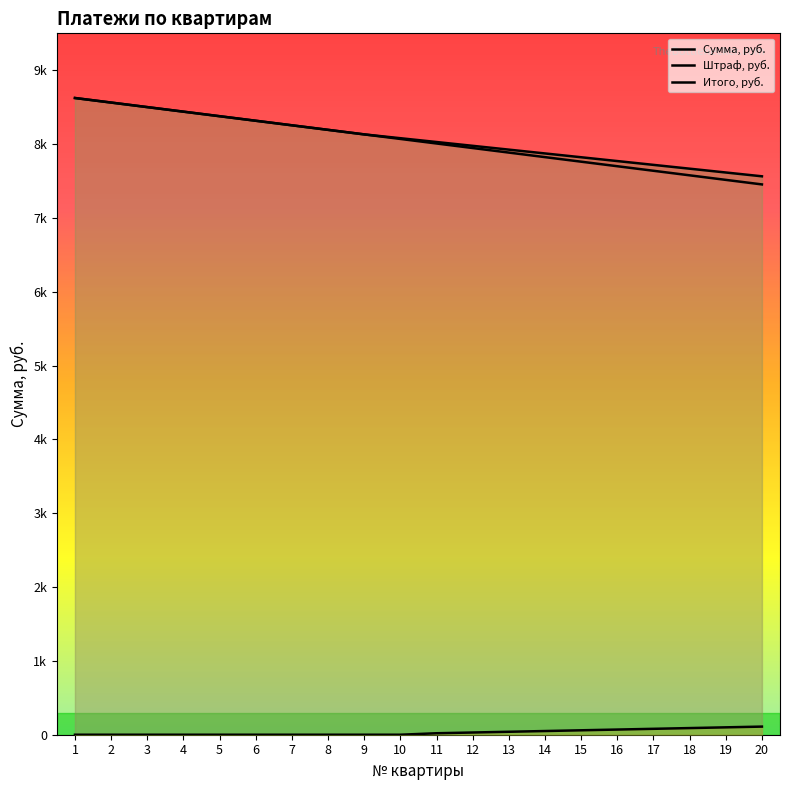

What is the difference between the Итого, руб. values at 18 and 8?

526.0